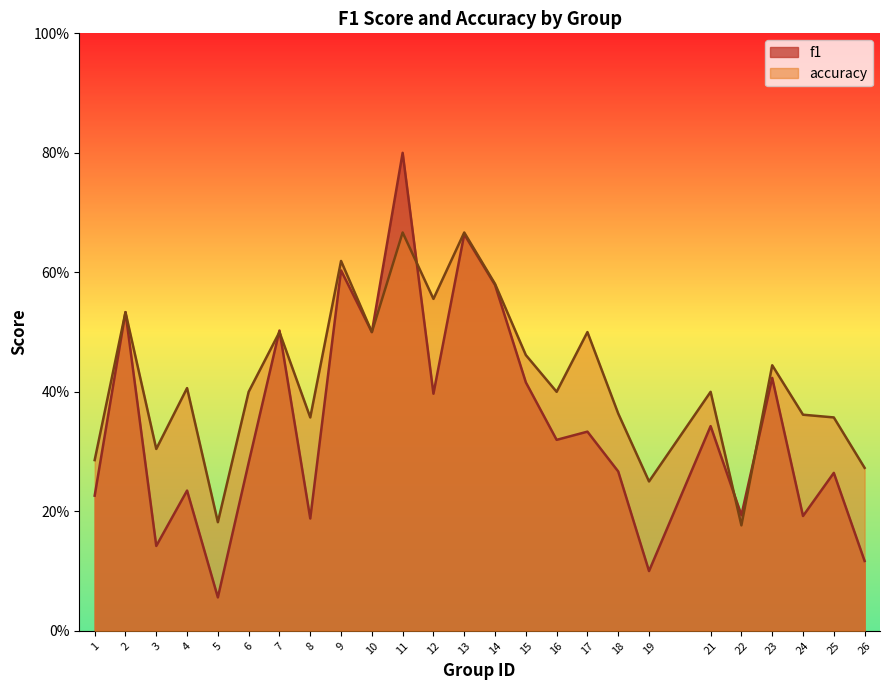

How many times do accuracy and f1 cross each other?

5